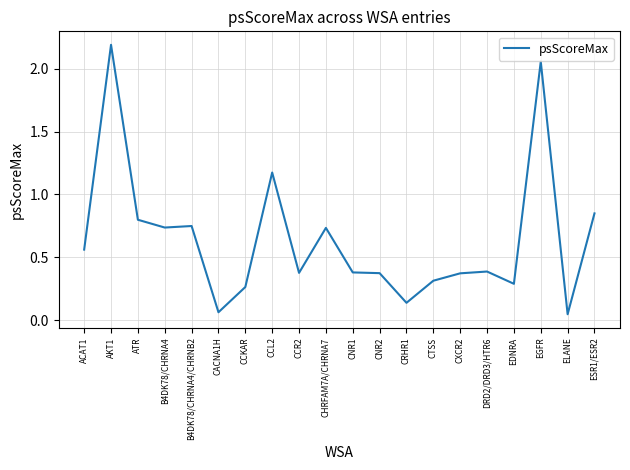

What is the sum of all values?

12.9